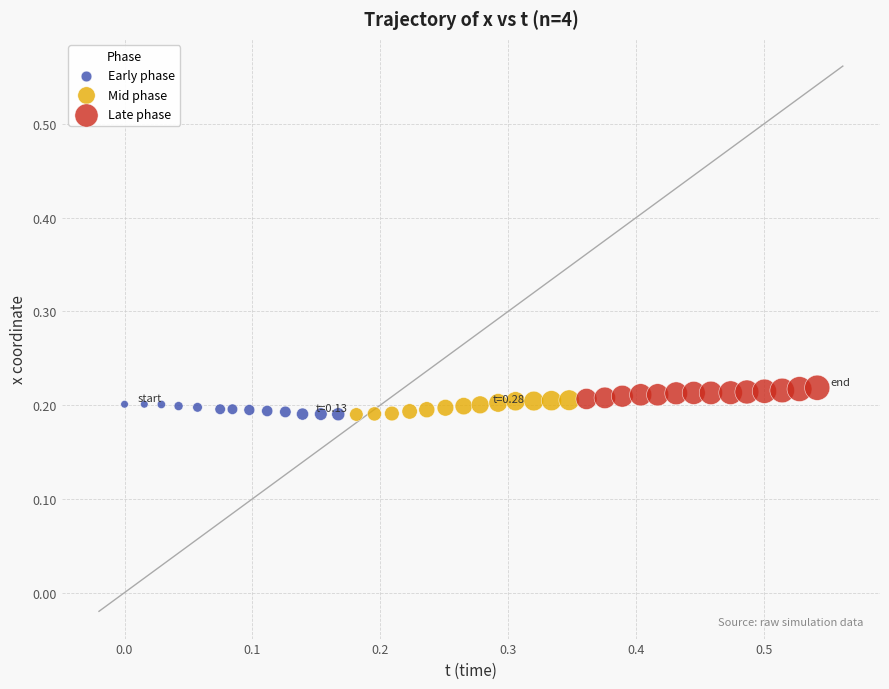

What are all the series names shown in the legend?

Early phase, Mid phase, Late phase